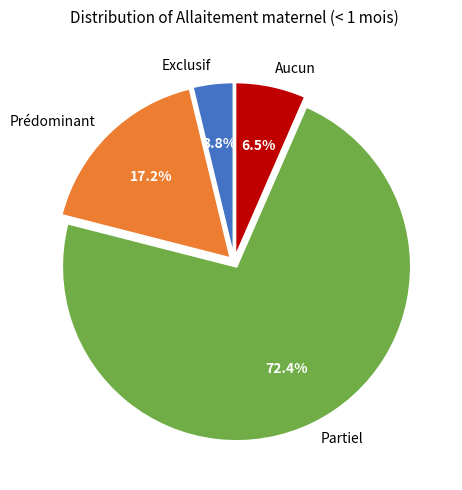

Which has a higher value, Exclusif or Aucun?

Aucun